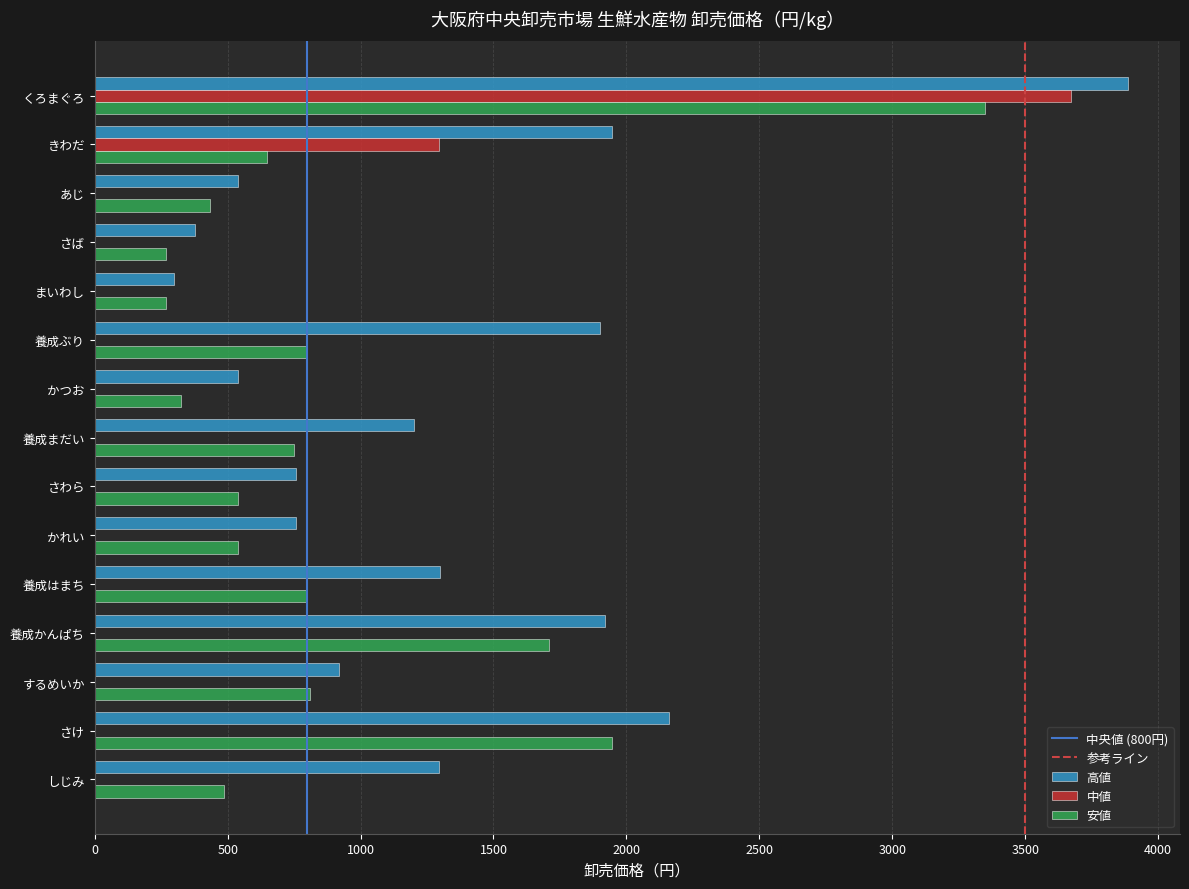

What is the highest value of the 安値 series?

3348